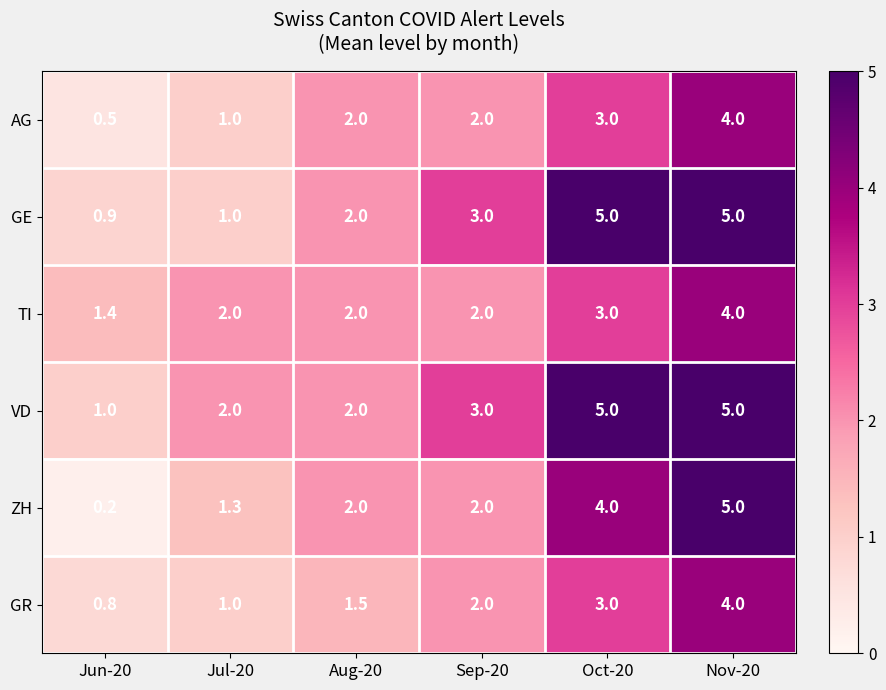

The GR series shows 2.2 at Aug-20. True or false?

False